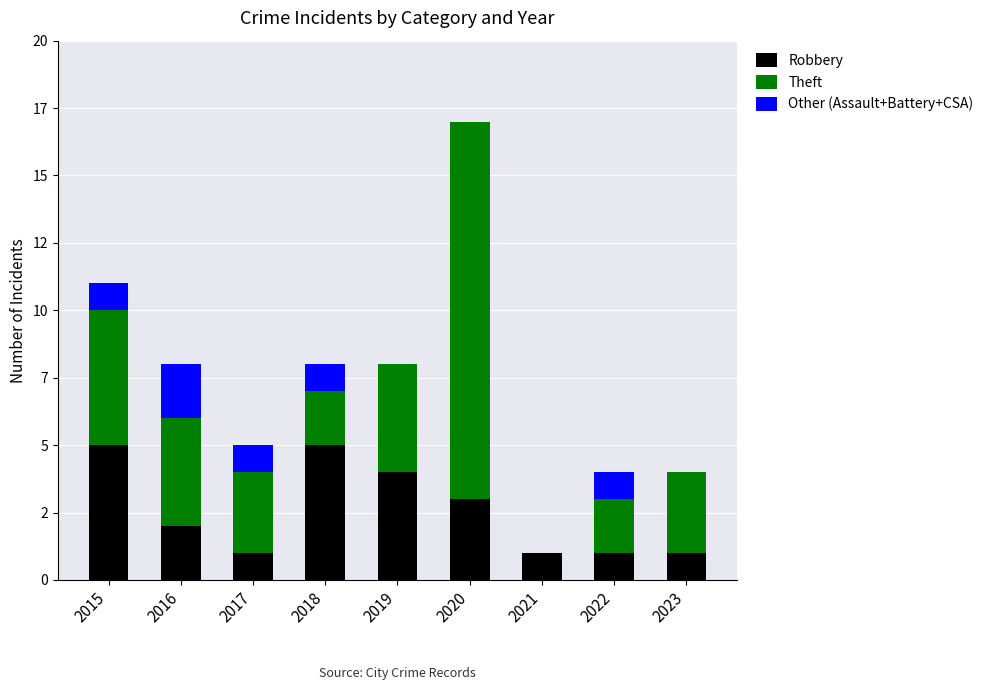

What are all the series names shown in the legend?

Robbery, Theft, Other (Assault+Battery+CSA)